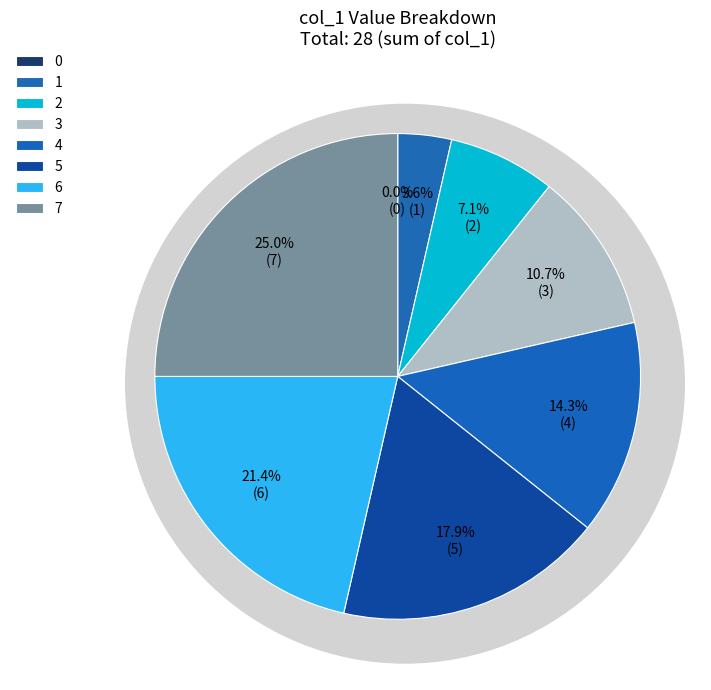

To the nearest percent, what is the average slice percentage?

12%